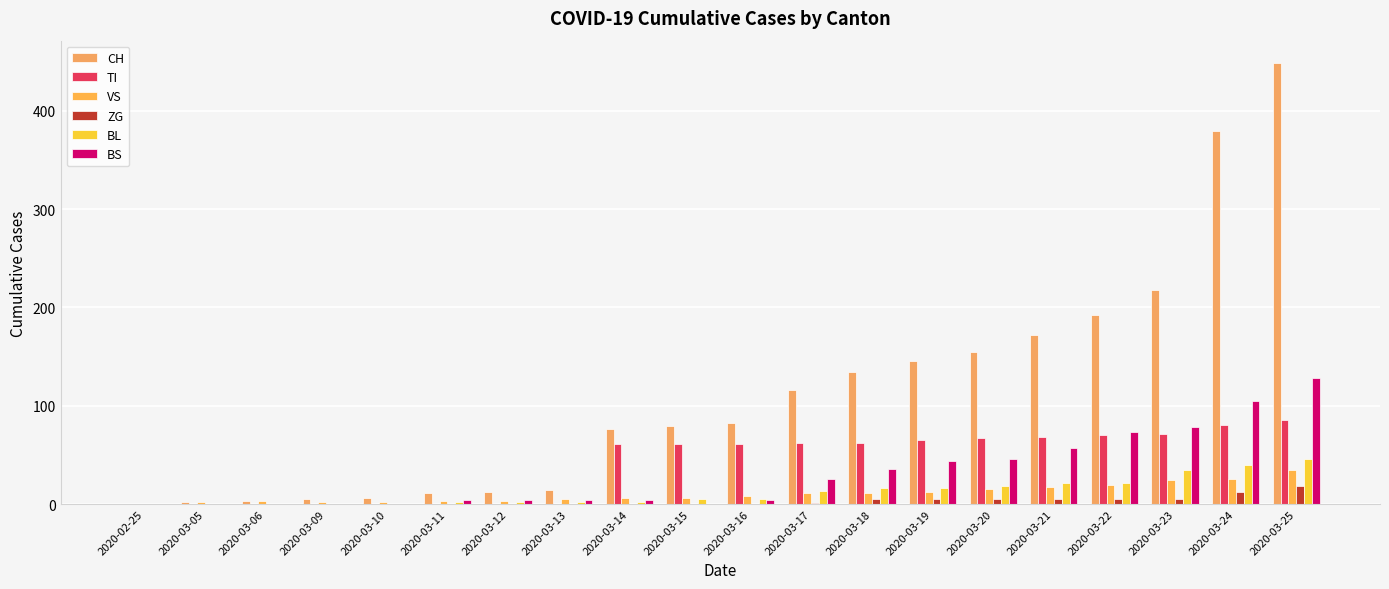

How many groups of bars are there?

20